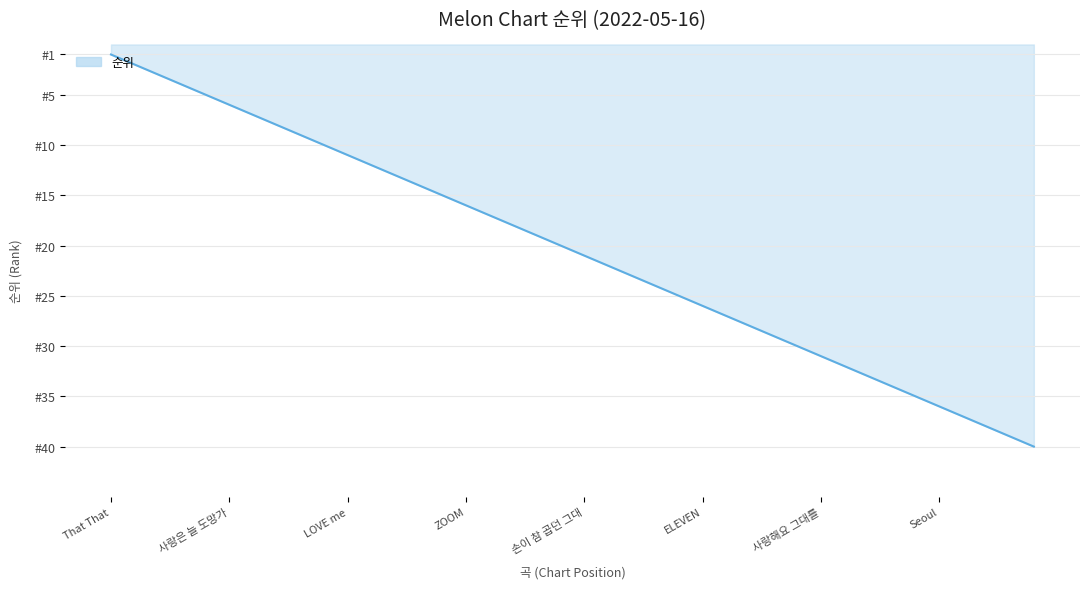

What is the minimum value shown in the chart?

1